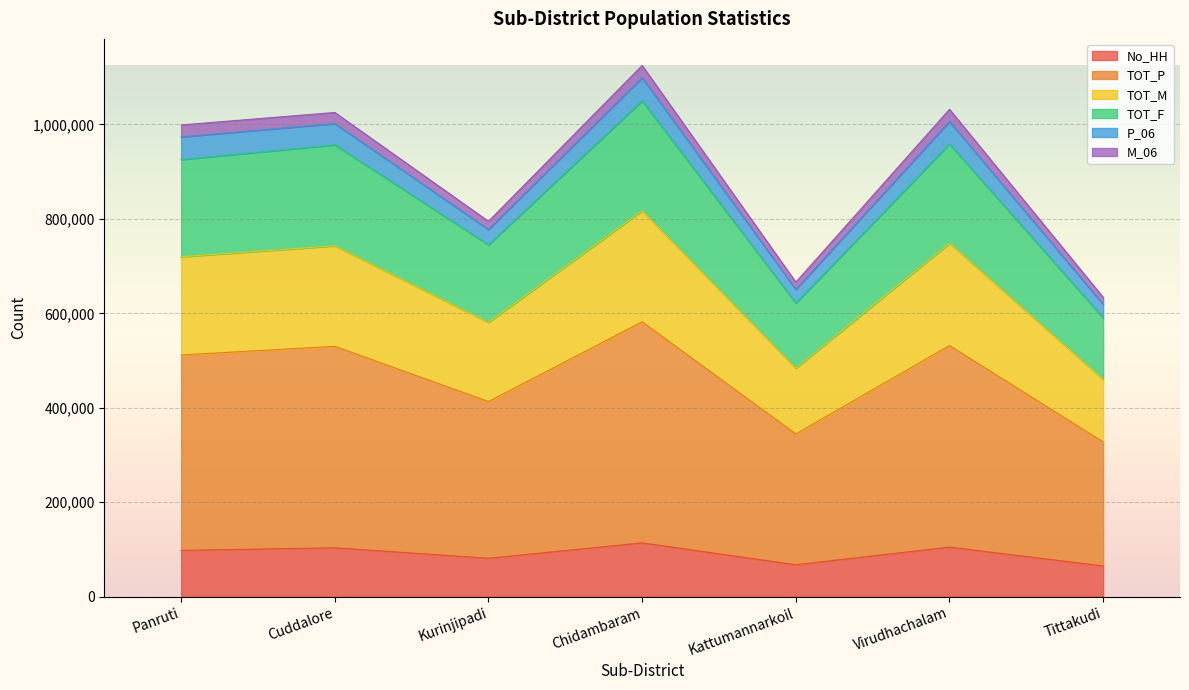

What is the total value across all series at Tittakudi?

633935